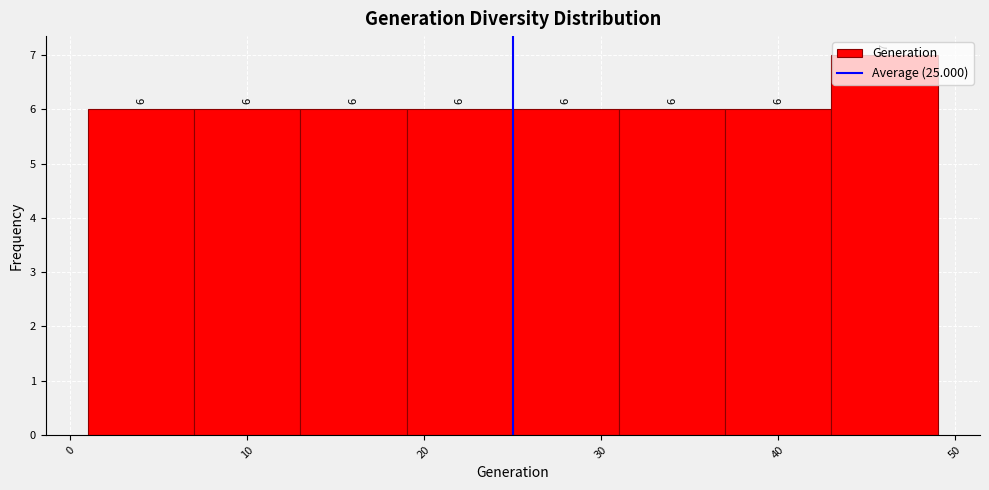

Reading left to right, transcribe this chart: for each bar, give the range it covers on the x-axis and its height.

1 to 7: 6
7 to 13: 6
13 to 19: 6
19 to 25: 6
25 to 31: 6
31 to 37: 6
37 to 43: 6
43 to 49: 7